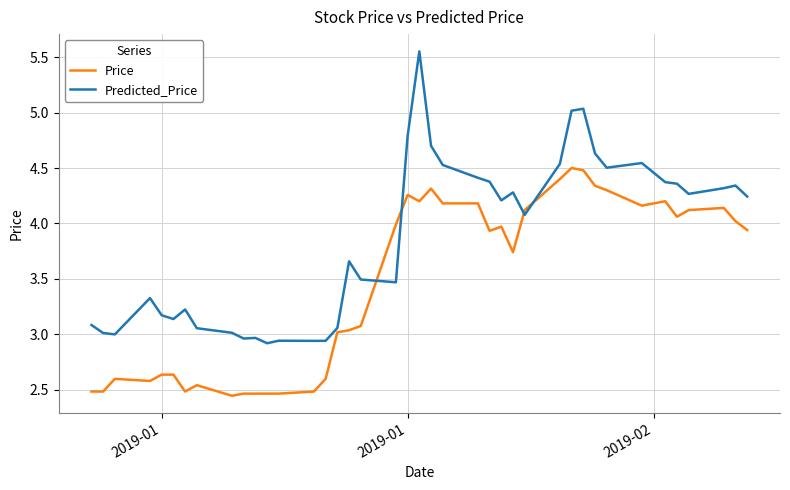

Which series has the largest total across all categories?

Predicted_Price